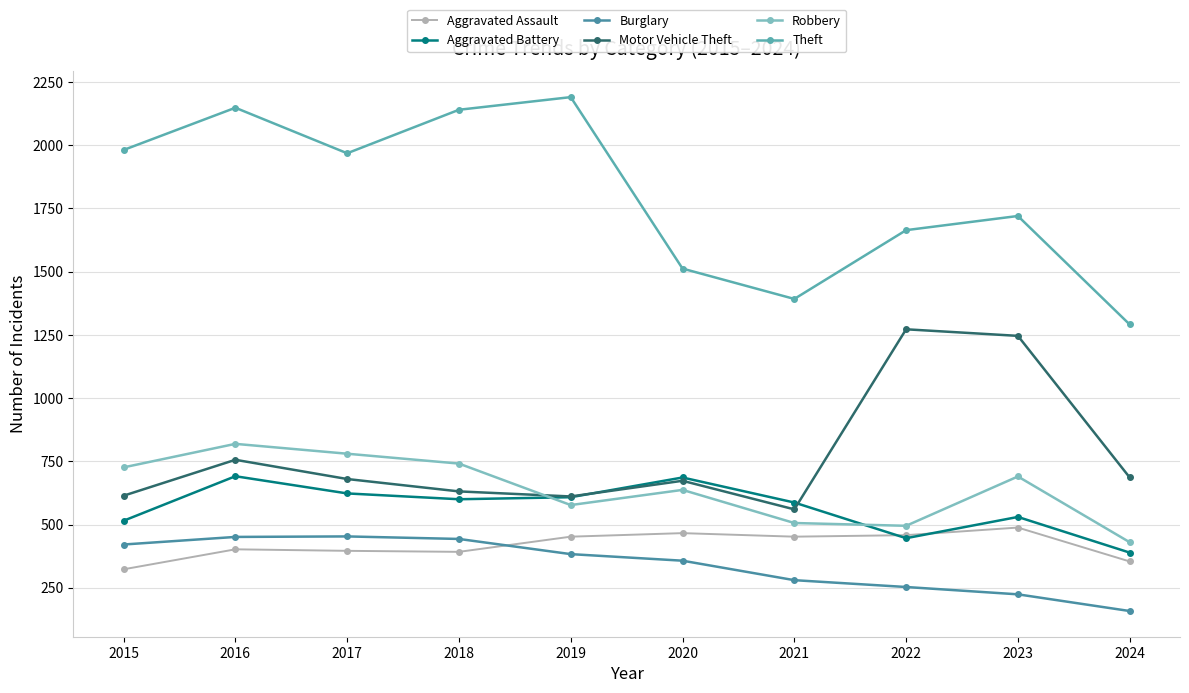

True or false: Aggravated Assault and Motor Vehicle Theft intersect in this chart.

False